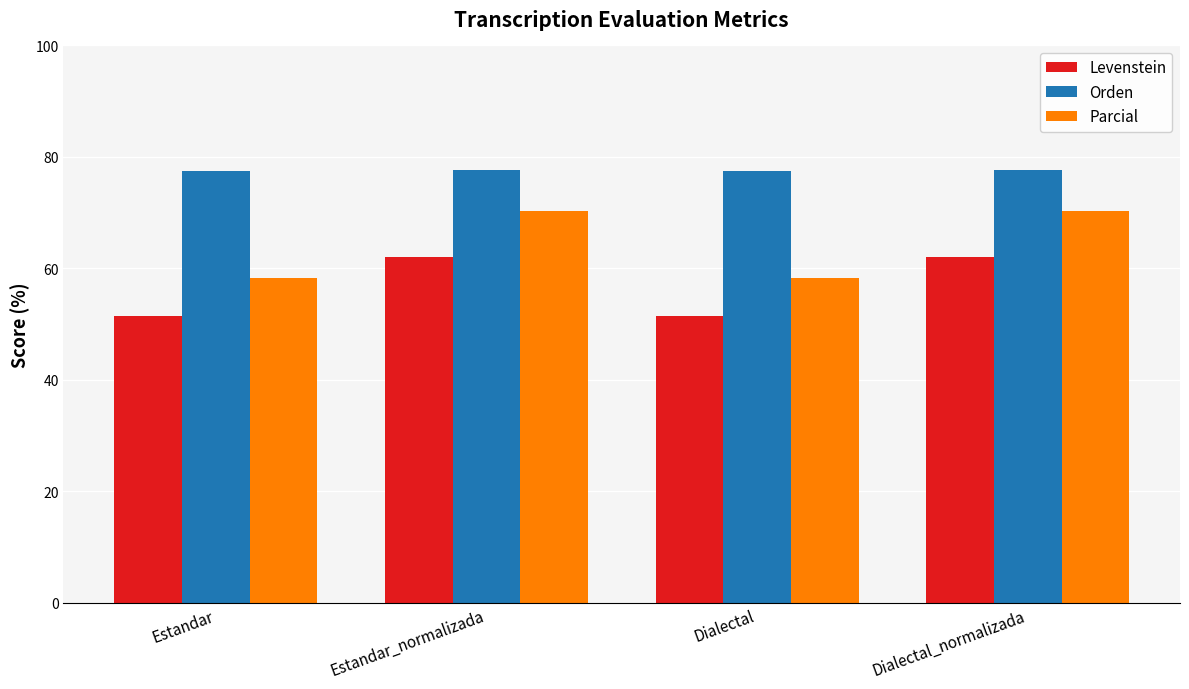

What is the lowest value of the Levenstein series?

51.4